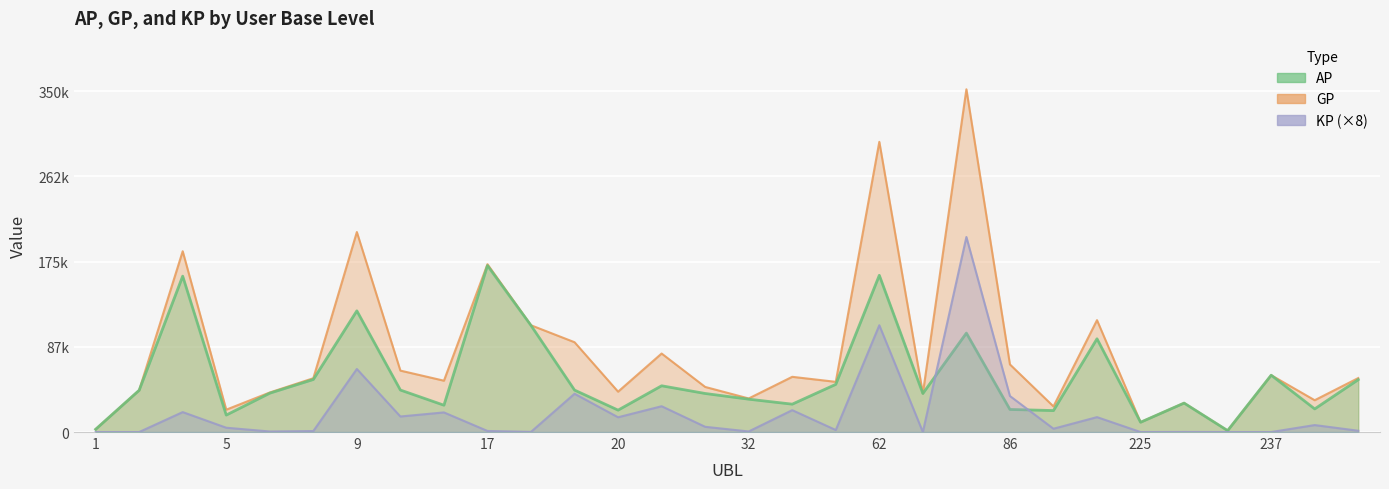

Reading left to right, transcribe all the data shown in this chart.

AP: 2816.0	42882.0	160013.0	17412.0	39890.0	53956.0	124411.0	43115.0	27531.0	170874.0	109401.0	43064.0	22479.0	47480.0	39573.0	33727.0	28609.0	48942.0	160904.0	39575.0	101570.0	23175.0	22046.0	95728.0	10057.0	29723.0	1475.0	58360.0	23732.0	53753.0
GP: 2816.0	42882.0	185591.0	22937.0	40590.0	55230.0	205313.0	63052.0	52699.0	172247.0	109600.0	92191.0	41426.0	80589.0	46291.0	34458.0	56679.0	51523.0	297922.0	39575.0	351841.0	69402.0	26295.0	114851.0	10057.0	29828.0	1475.0	58360.0	32655.0	55409.0
KP: 0.0	0.0	20462.2	4420.7	560.0	1019.2	64721.4	15950.0	20134.4	1098.4	159.2	39301.6	15158.0	26487.0	5374.0	584.8	22455.6	2064.8	109614.5	0.0	200216.6	36981.2	3398.8	15298.0	0.0	84.0	0.0	0.0	7138.7	1324.8